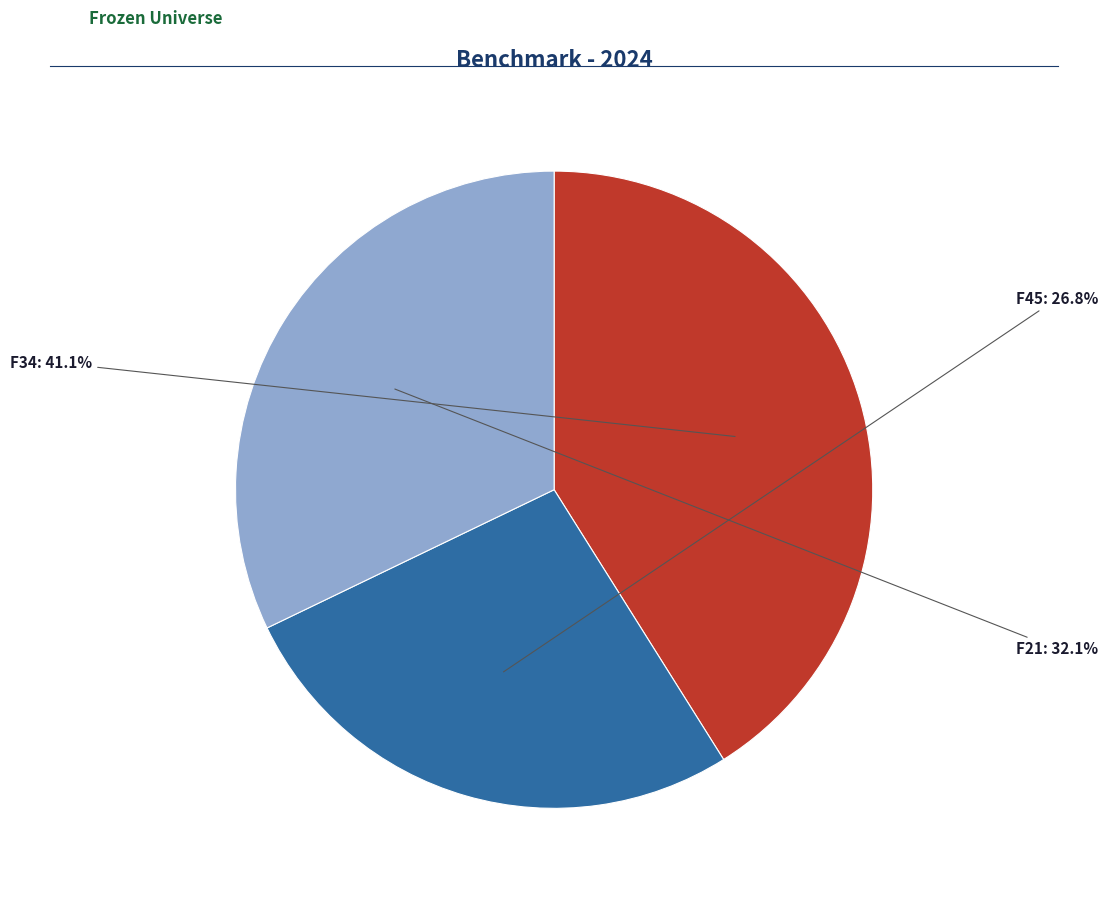

Rank the categories by value from highest to lowest.

F34, F21, F45